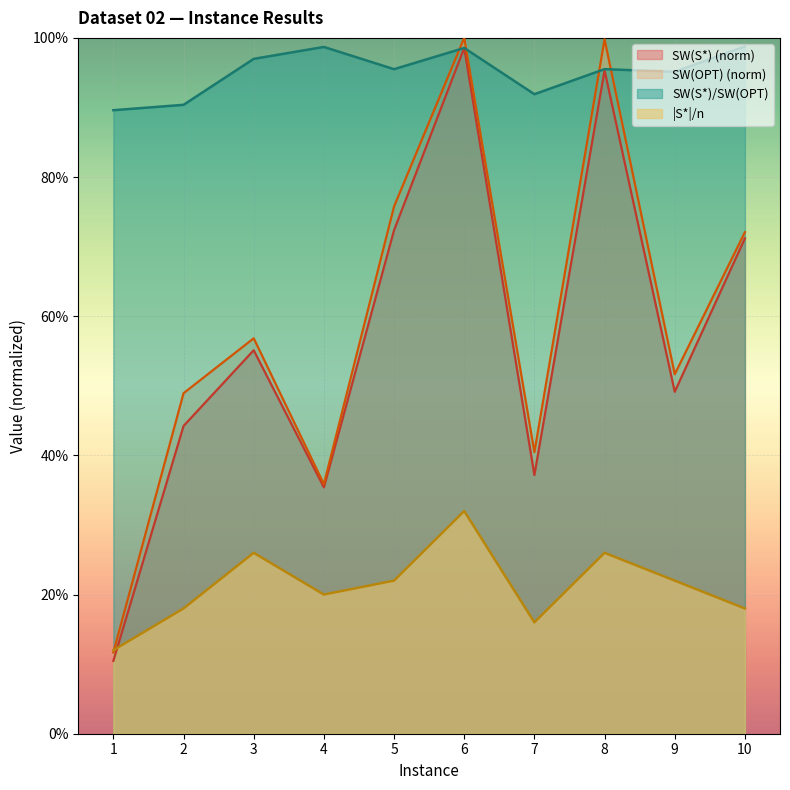

What is the average value of the SW(S*)/SW(OPT) series?

1.0